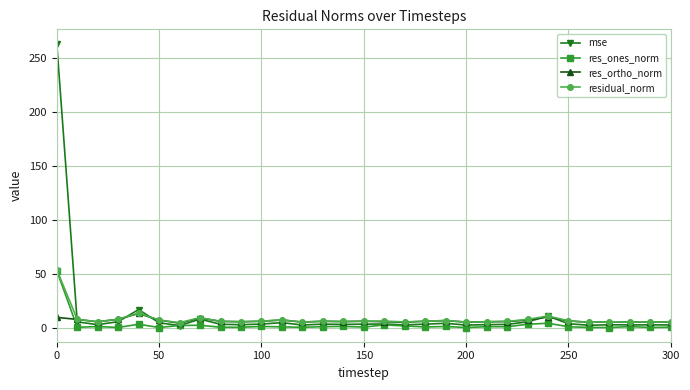

What is the sum of all res_ortho_norm values?

202.3